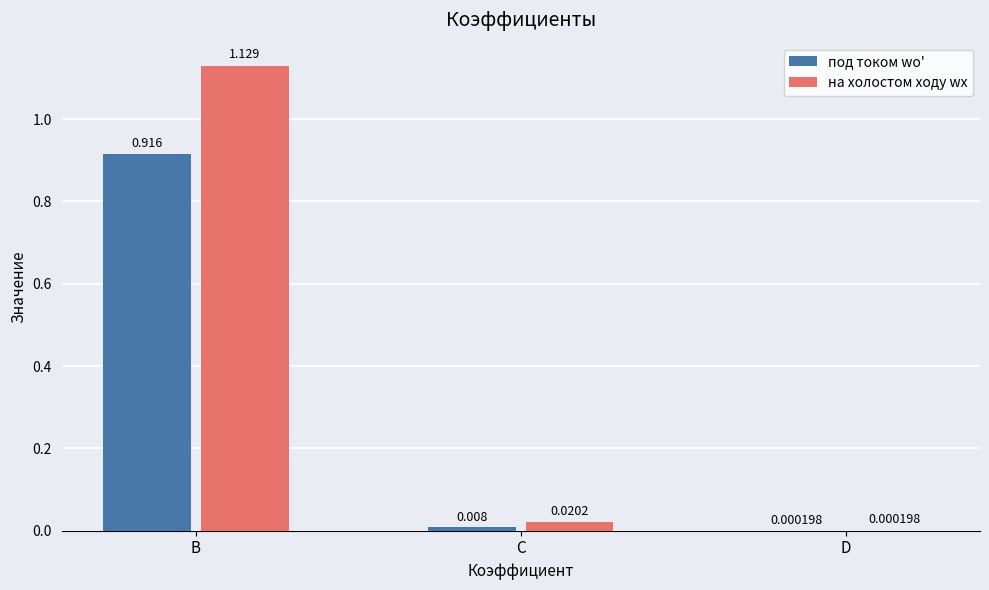

At which category is the sum across all series the highest?

B